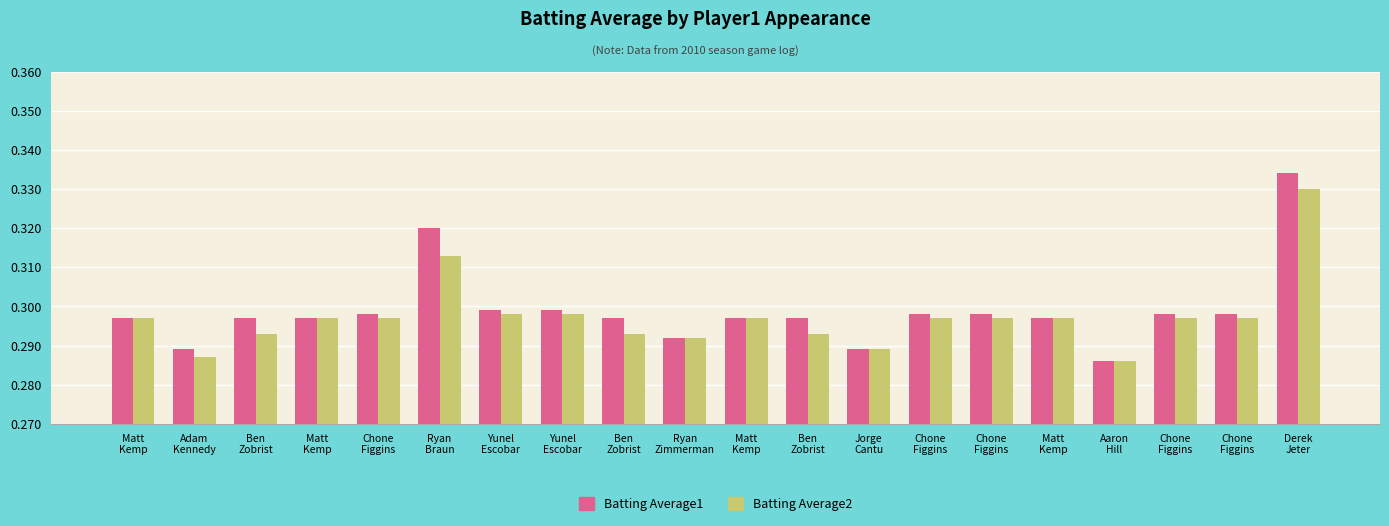

The Batting Average2 series shows 0.1 at Chone
Figgins. True or false?

False